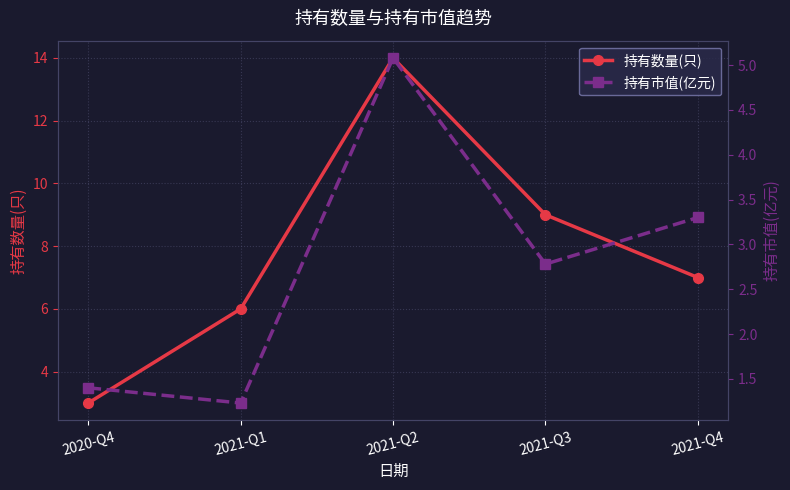

Reading left to right, transcribe all the data shown in this chart.

持有数量(只): 2020-Q4=3.0	2021-Q1=6.0	2021-Q2=14.0	2021-Q3=9.0	2021-Q4=7.0
持有市值(亿元): 2020-Q4=1.4	2021-Q1=1.2	2021-Q2=5.1	2021-Q3=2.8	2021-Q4=3.3